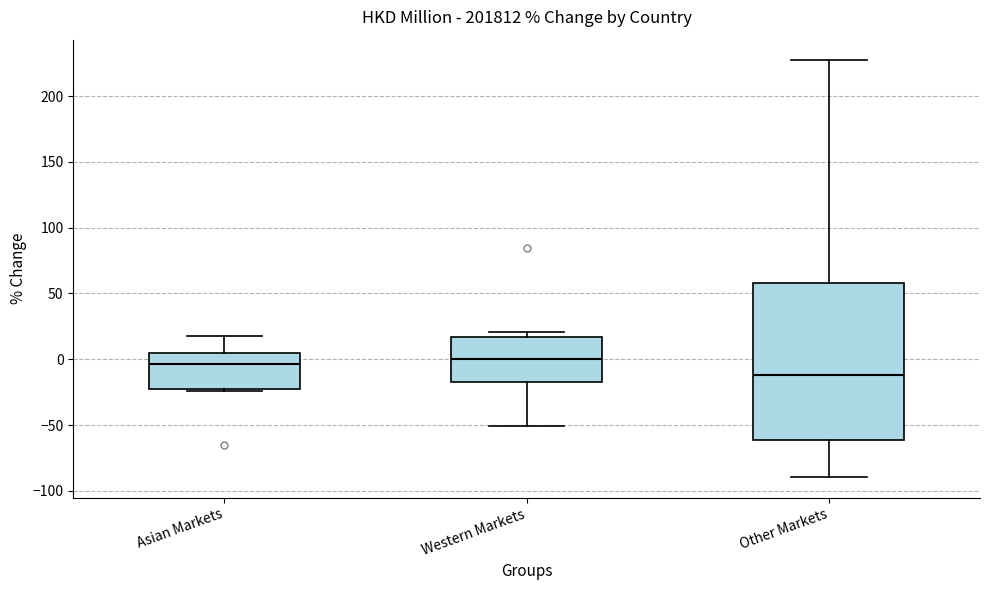

Reading left to right, read every box against the y-axis: the position of its median line, the range the box covers, and the ends of its whiskers. The values are not printed on the chart, so give them approximately, as read against the axis.

Asian Markets: median -5, box -25 to 5, whiskers -25 to 20
Western Markets: median 0, box -15 to 15, whiskers -50 to 20
Other Markets: median -10, box -60 to 60, whiskers -90 to 225